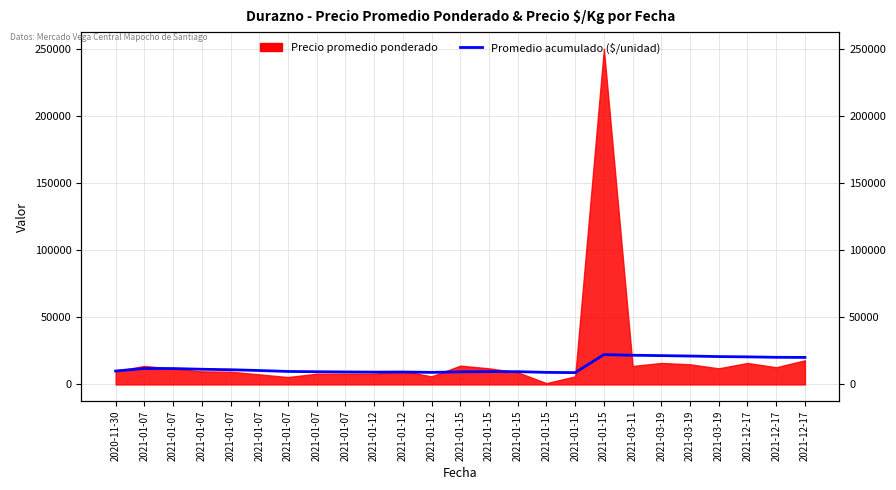

What is the average value?

13472.9